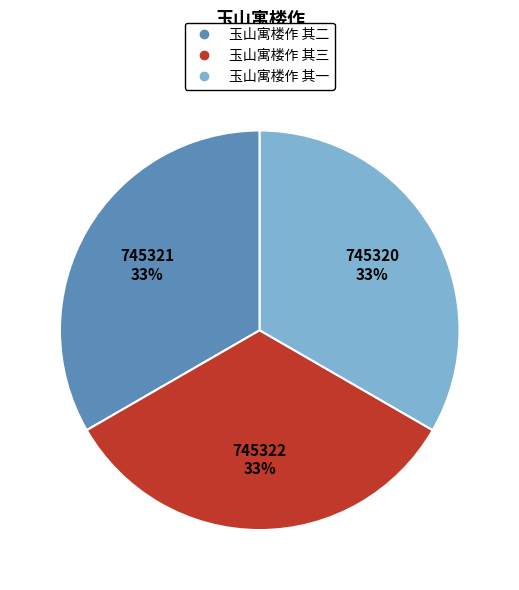

Combined, do 玉山寓楼作 其二 and 玉山寓楼作 其一 account for over 50%?

Yes